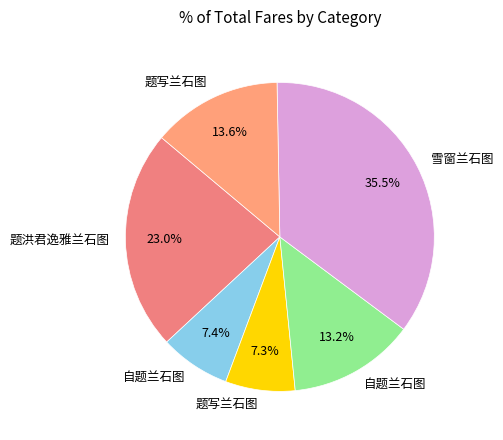

To the nearest percent, what is the difference between the largest and smallest slice percentages?

28%